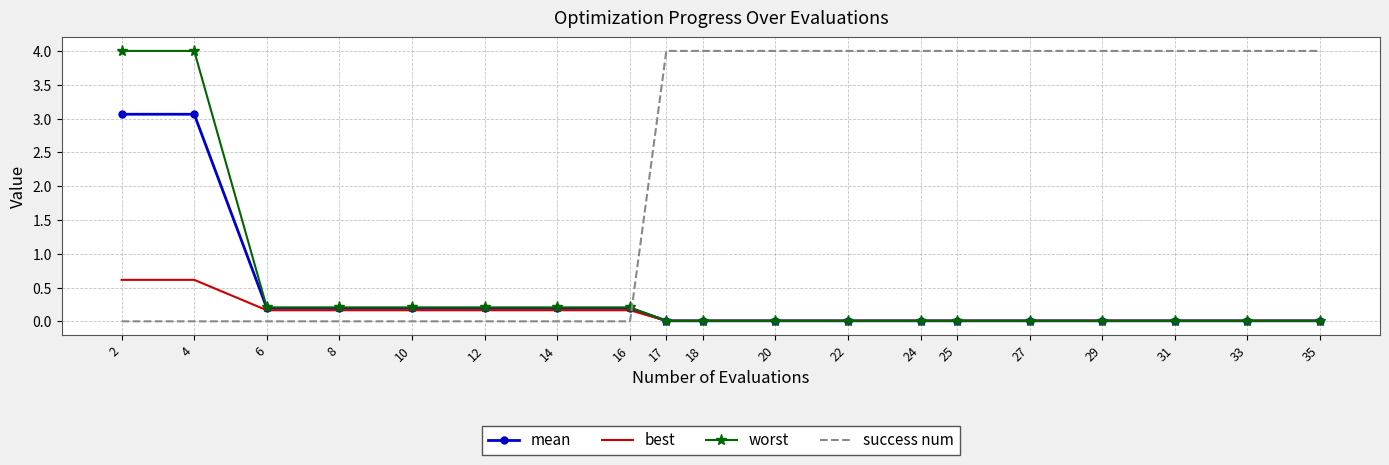

What are all the series names shown in the legend?

mean, best, worst, success num